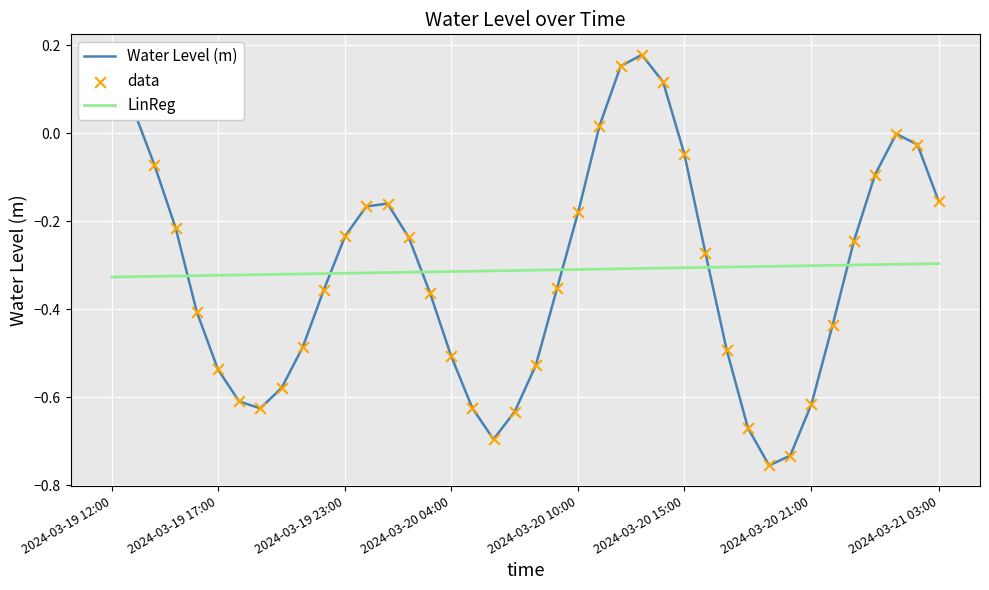

List the series in order of their peak value, lowest first.

LinReg, Water Level (m)